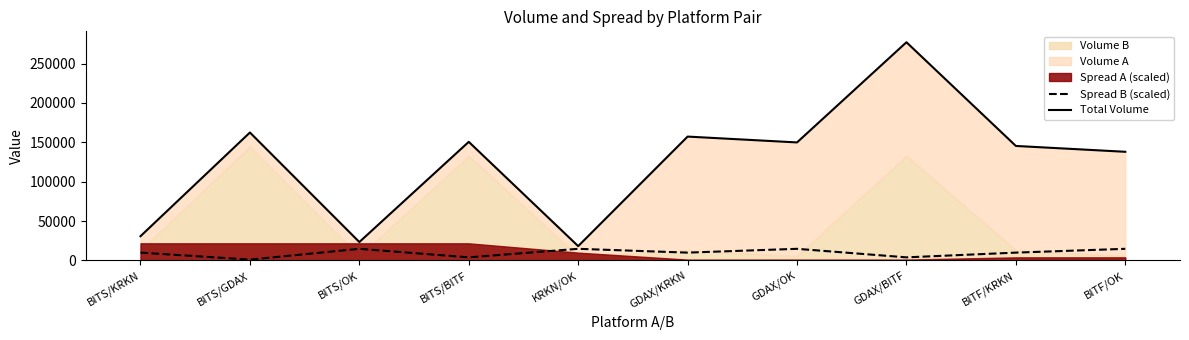

The Spread B (scaled) series shows 9849.7 at GDAX/KRKN. True or false?

True